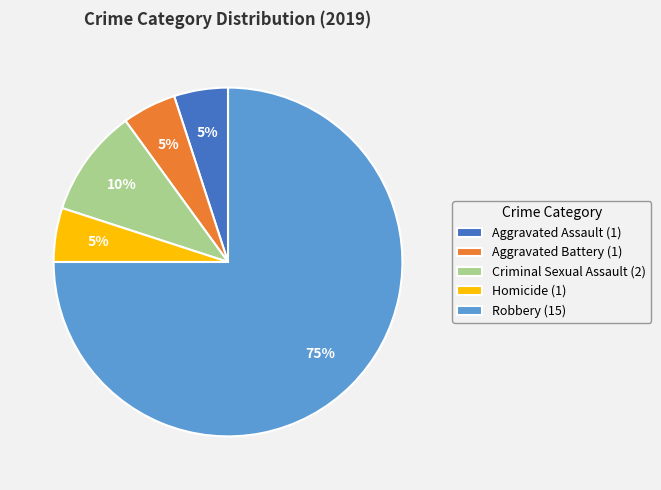

Between Aggravated Battery (1) and Criminal Sexual Assault (2), which is larger?

Criminal Sexual Assault (2)